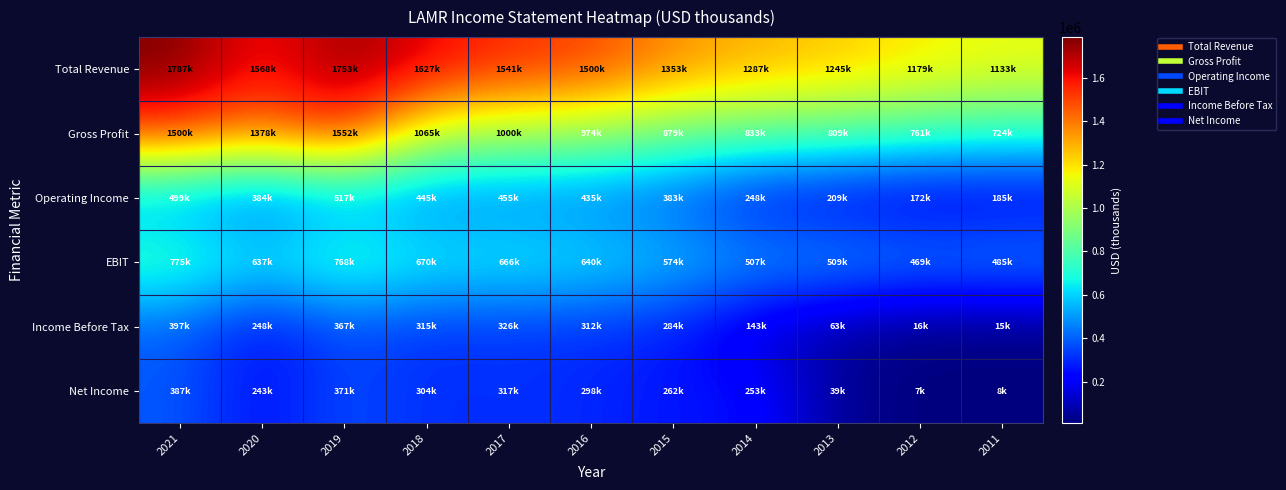

Reading left to right, list all the values displayed in this chart.

Total Revenue: 2021=1787400	2020=1568900	2019=1753600	2018=1627200	2017=1541300	2016=1500300	2015=1353400	2014=1287100	2013=1245800	2012=1179700	2011=1133500
Gross Profit: 2021=1500900	2020=1378600	2019=1552900	2018=1065400	2017=1000400	2016=974700	2015=879600	2014=833800	2013=809000	2012=761200	2011=724400
Operating Income: 2021=499600	2020=384900	2019=517700	2018=445100	2017=455300	2016=435800	2015=383000	2014=248600	2013=209100	2012=172900	2011=185700
EBIT: 2021=775000	2020=637000	2019=768500	2018=670900	2017=666400	2016=640800	2015=574500	2014=507100	2013=509800	2012=469300	2011=485900
Income Before Tax: 2021=397300	2020=248000	2019=367900	2018=315900	2017=326900	2016=312200	2015=284600	2014=143400	2013=63000	2012=16100	2011=15200
Net Income: 2021=387700	2020=243000	2019=371700	2018=304900	2017=317300	2016=298400	2015=262200	2014=253200	2013=39800	2012=7500	2011=8200